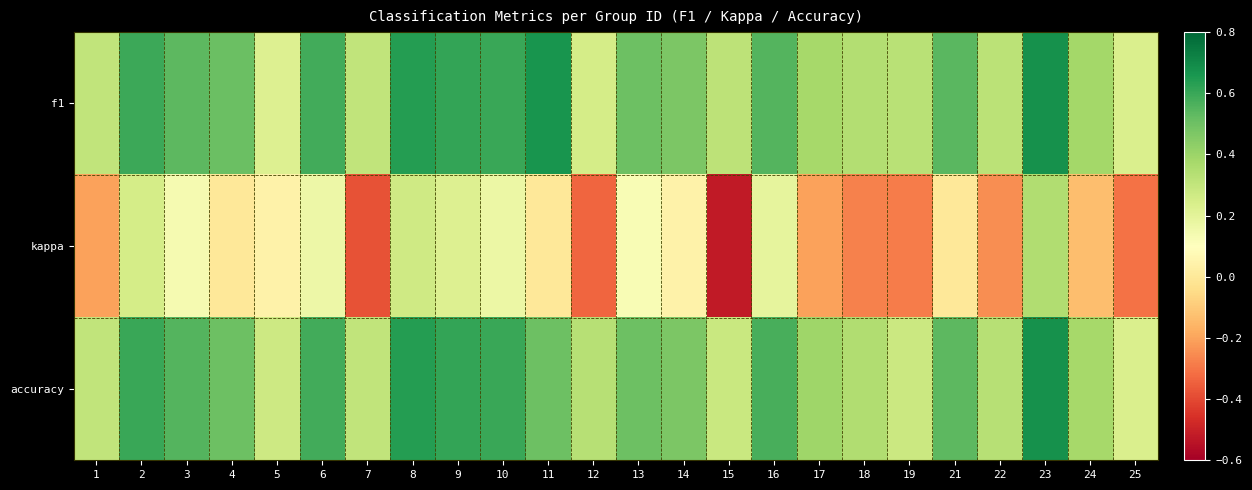

Reading left to right, transcribe all the data shown in this chart.

f1: 1=0.3	2=0.6	3=0.5	4=0.5	5=0.2	6=0.6	7=0.3	8=0.6	9=0.6	10=0.6	11=0.7	12=0.2	13=0.5	14=0.5	15=0.3	16=0.6	17=0.4	18=0.3	19=0.3	21=0.5	22=0.3	23=0.7	24=0.4	25=0.2
kappa: 1=-0.2	2=0.2	3=0.1	4=0.0	5=0.0	6=0.2	7=-0.4	8=0.3	9=0.2	10=0.2	11=0.0	12=-0.3	13=0.1	14=0.0	15=-0.5	16=0.2	17=-0.2	18=-0.3	19=-0.3	21=0.0	22=-0.2	23=0.4	24=-0.1	25=-0.3
accuracy: 1=0.3	2=0.6	3=0.6	4=0.5	5=0.3	6=0.6	7=0.3	8=0.6	9=0.6	10=0.6	11=0.5	12=0.3	13=0.5	14=0.5	15=0.3	16=0.6	17=0.4	18=0.3	19=0.3	21=0.5	22=0.3	23=0.7	24=0.4	25=0.2